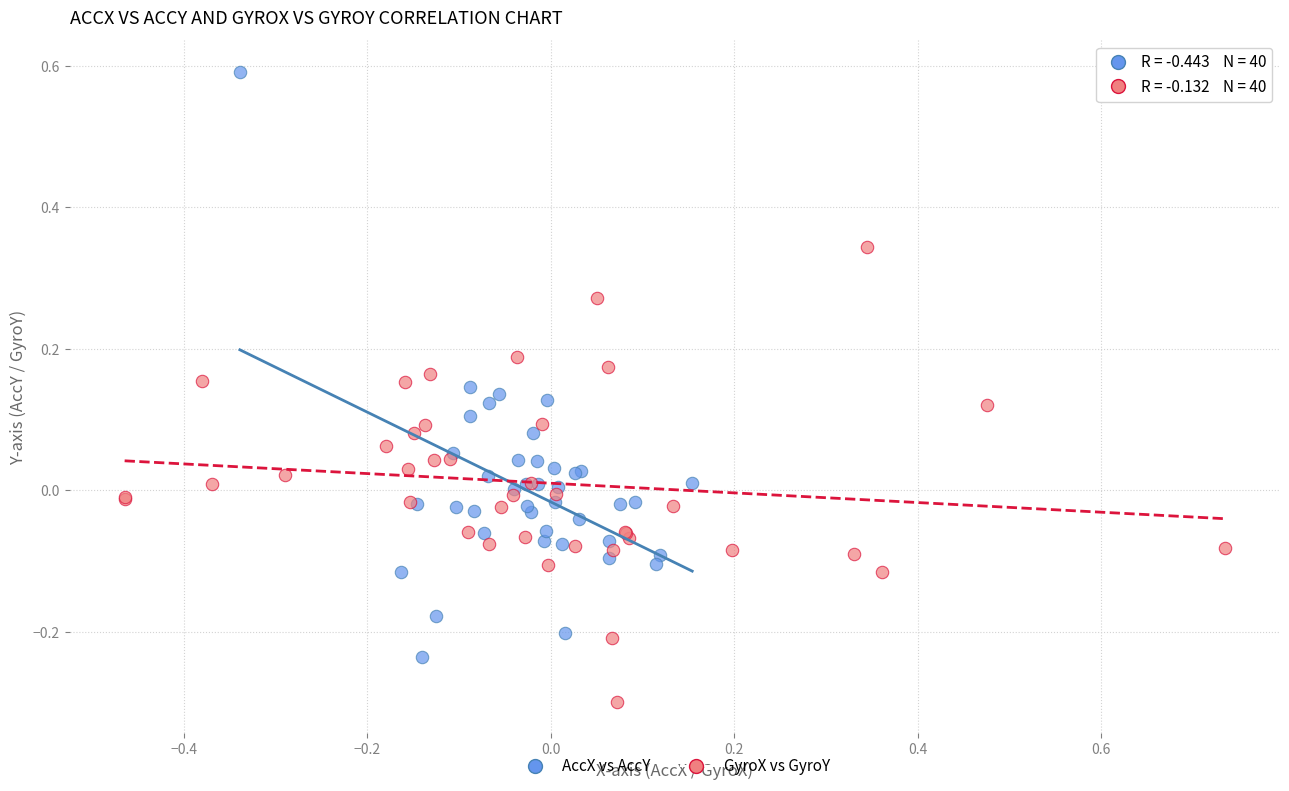

Which series has the largest Y range (max minus min)?

AccX vs AccY